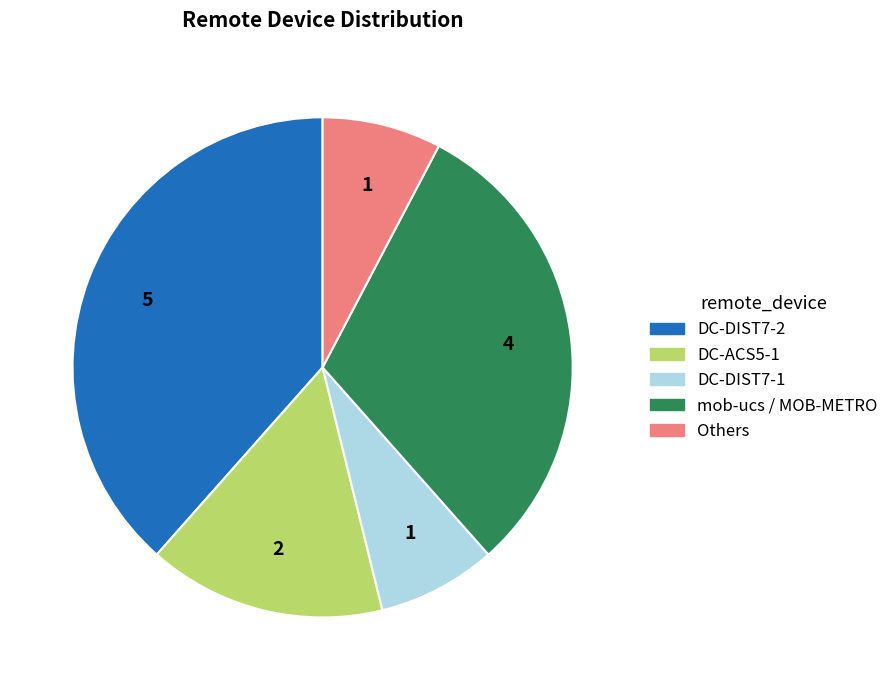

Approximately how many times larger is the value at Others compared to DC-DIST7-1?

1.0